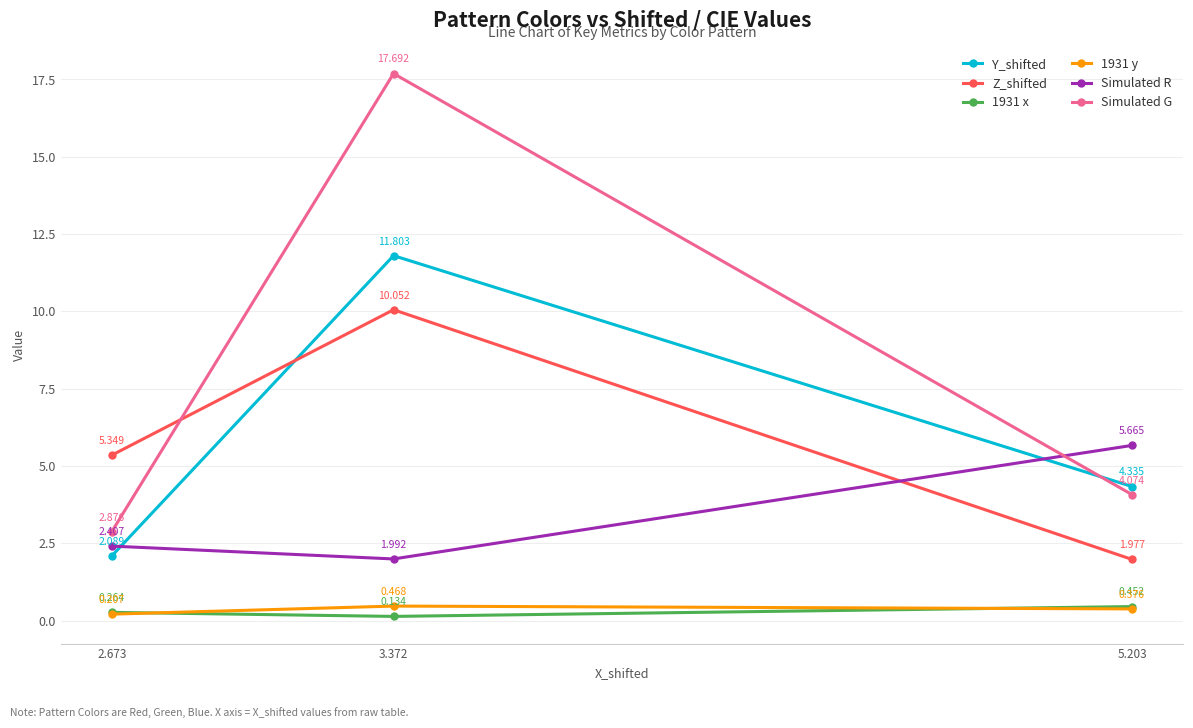

What is the difference between the maximum and minimum values in the Simulated R series?

3.7